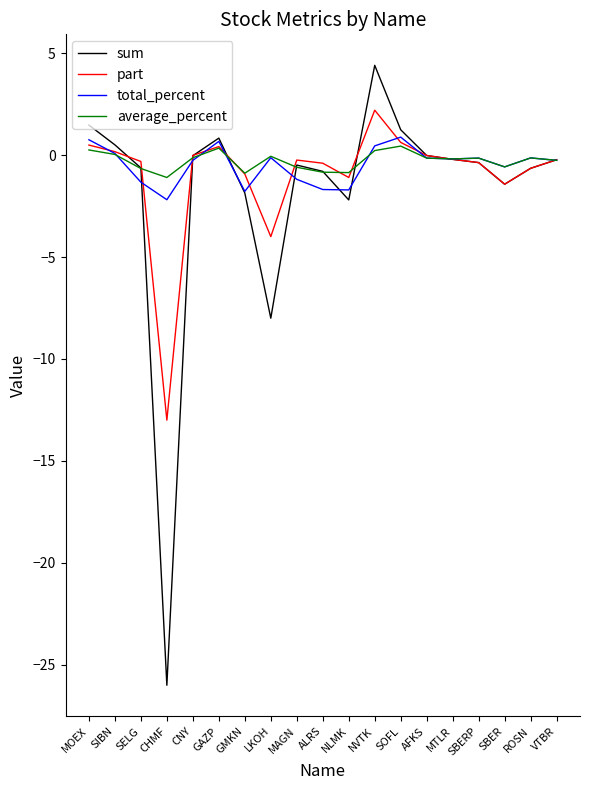

What is the sum of the total_percent values at NVTK and CHMF?

-1.7